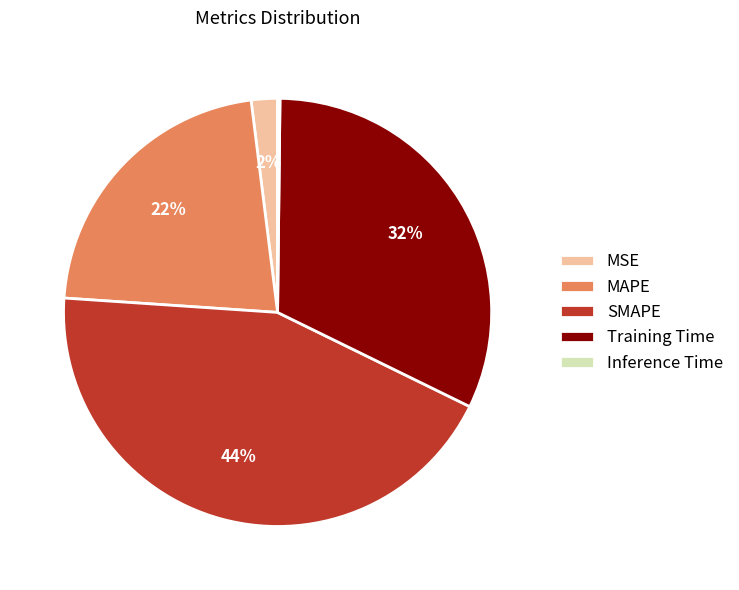

The MAPE slice represents 8% of the pie. True or false?

False